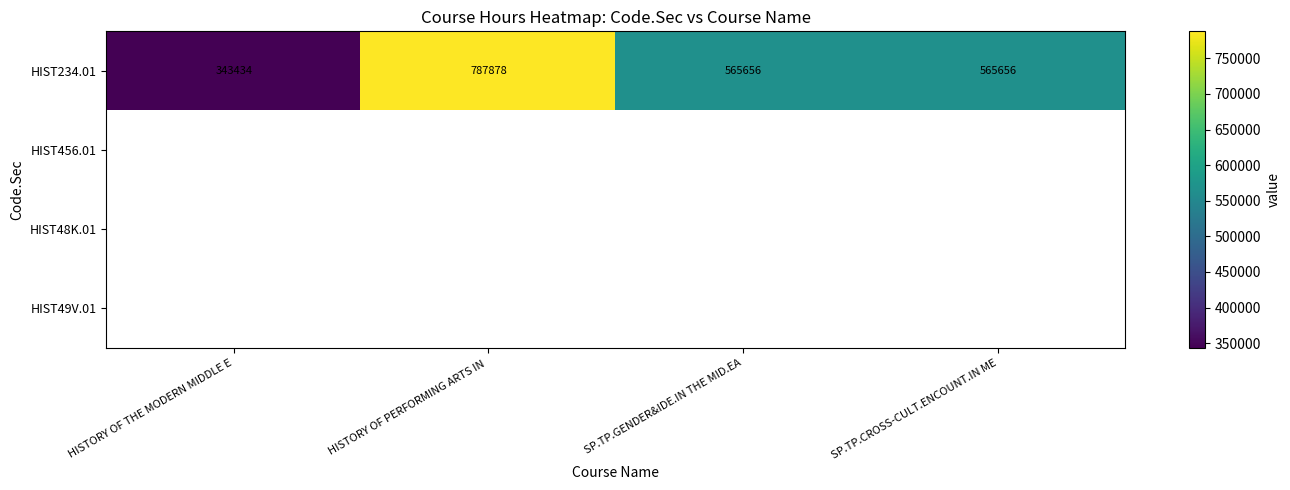

Count the number of data series in this chart.

4